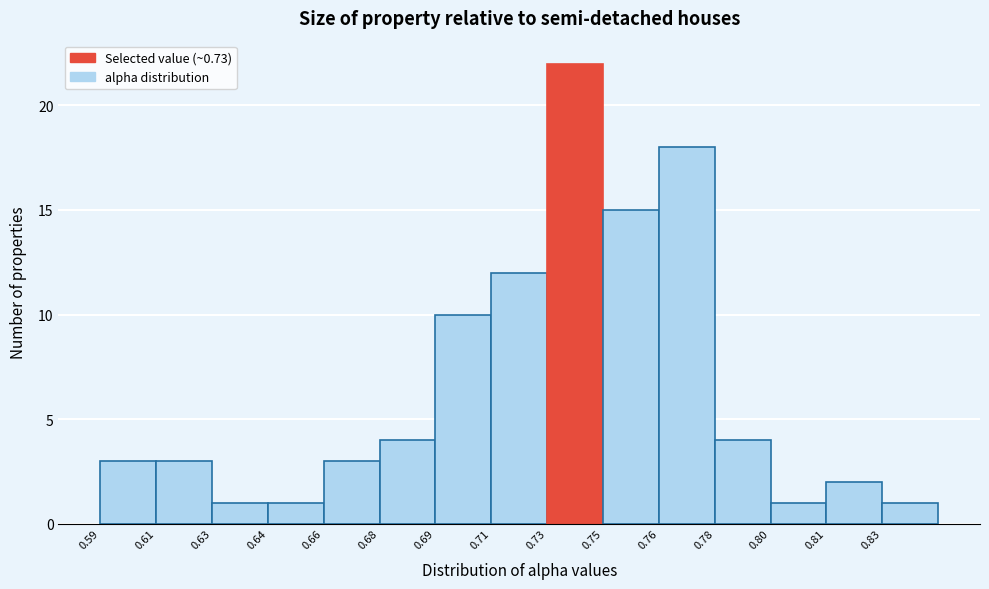

Reading right to left, transcribe all the data shown in this chart.

0.83=1	0.81=2	0.80=1	0.78=4	0.76=18	0.75=15	0.73=22	0.71=12	0.69=10	0.68=4	0.66=3	0.64=1	0.63=1	0.61=3	0.59=3